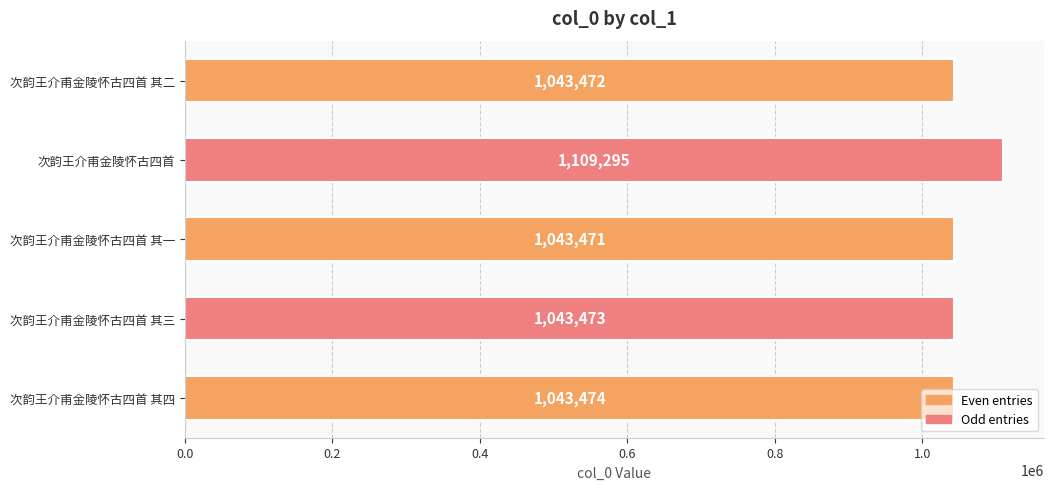

Is it true that the value at 次韵王介甫金陵怀古四首 其三 is 1043473?

True